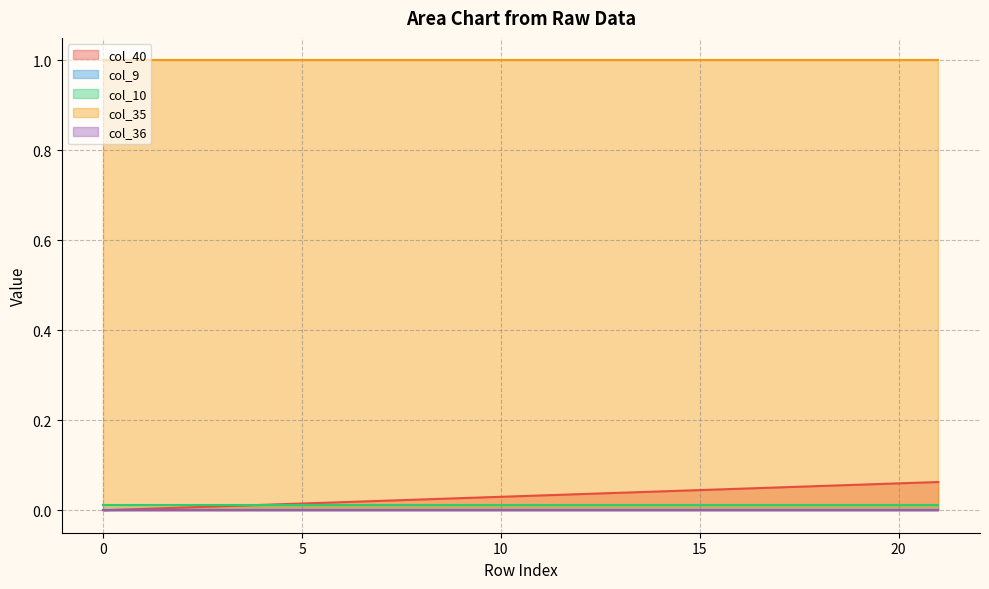

Between 15 and 20, which series saw the biggest shift?

col_40